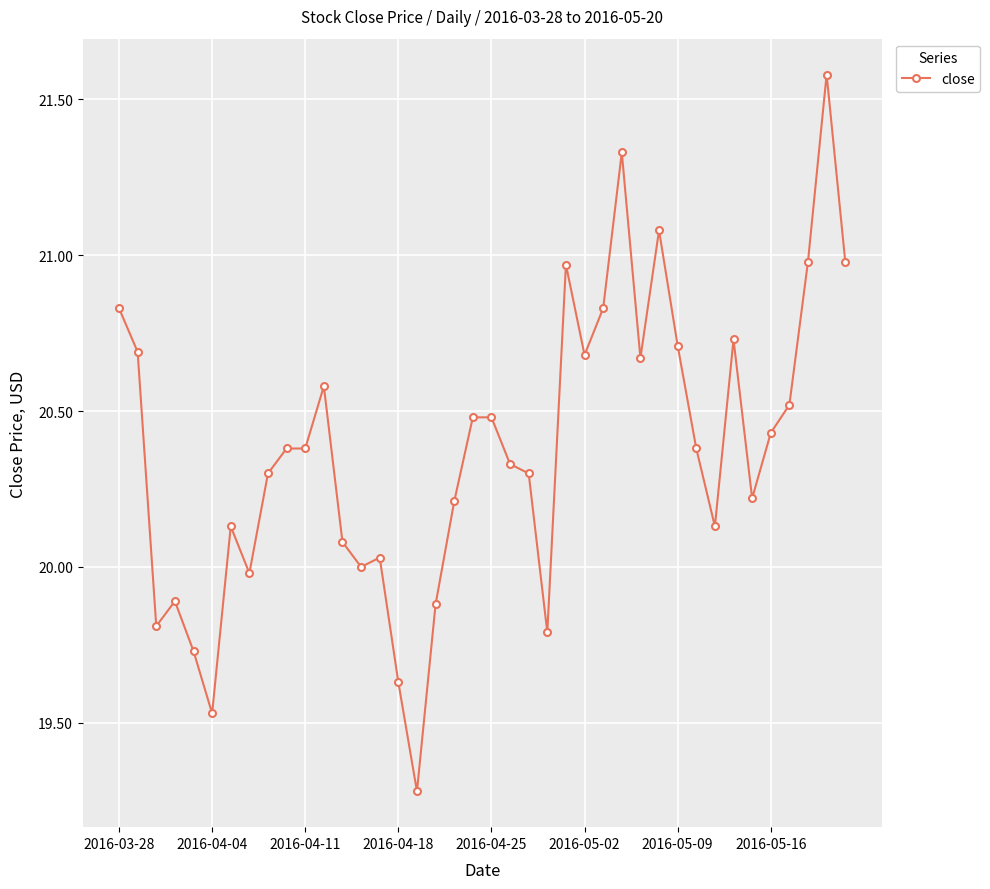

What is the minimum value shown in the chart?

19.3